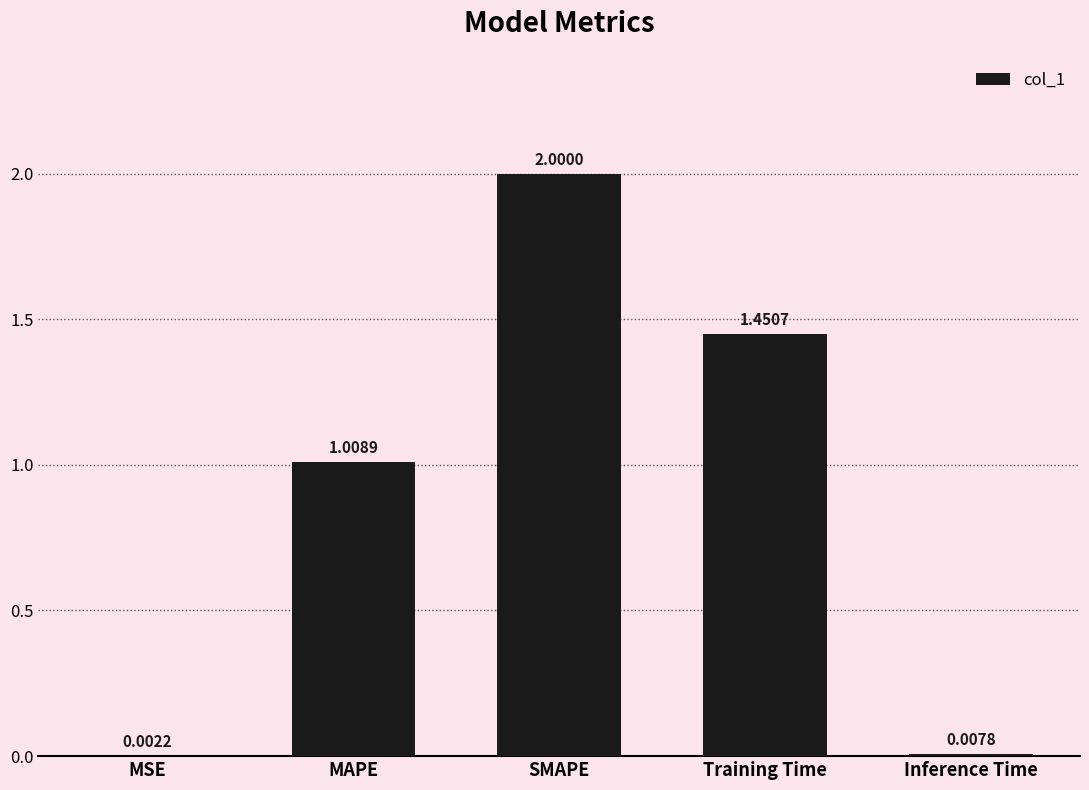

What is the approximate value at SMAPE?

2.0